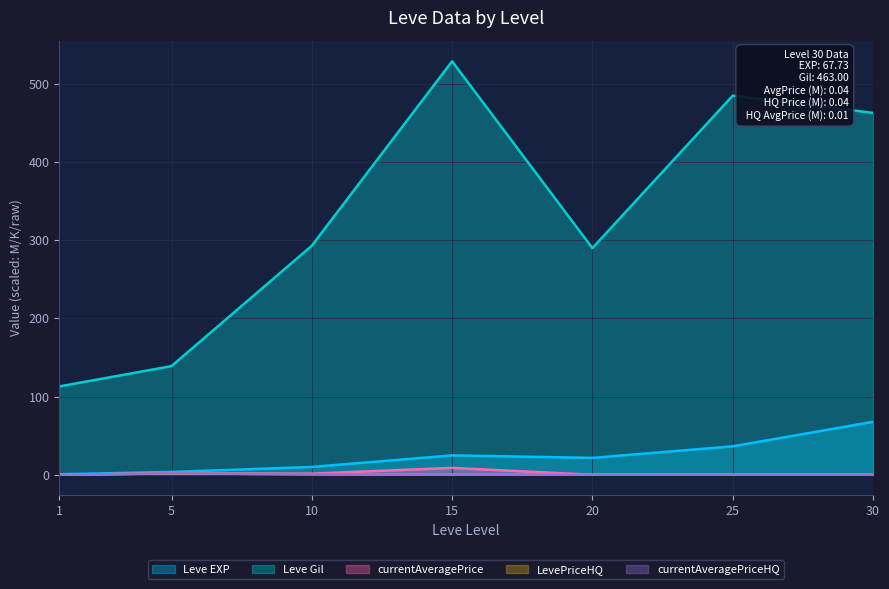

True or false: currentAveragePriceHQ and Leve EXP intersect in this chart.

False